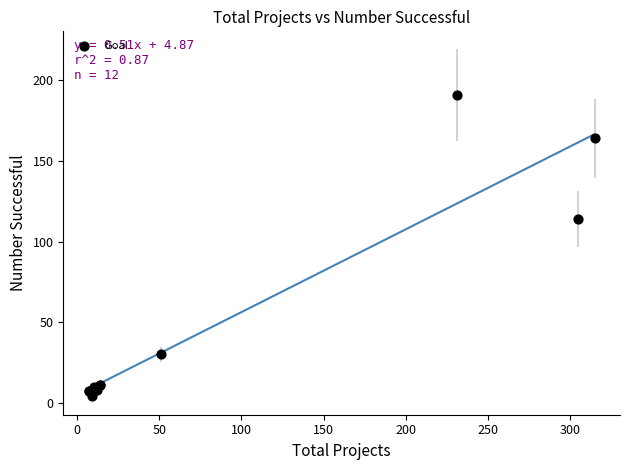

What Y value in the scatter plot is closest to 97?

114